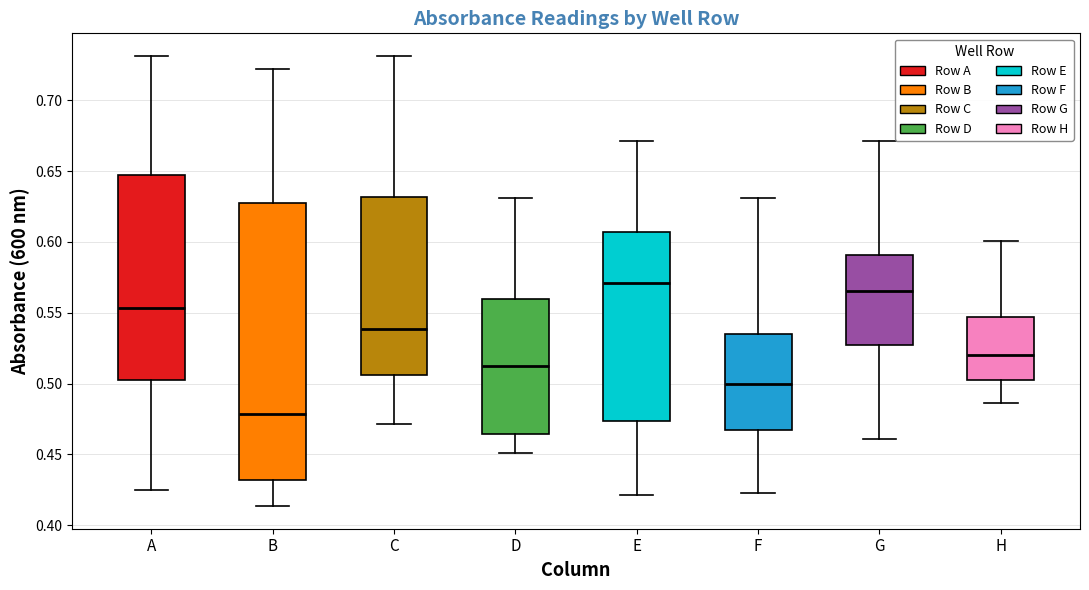

Which box is the tallest, from its lower edge to its upper edge?

B